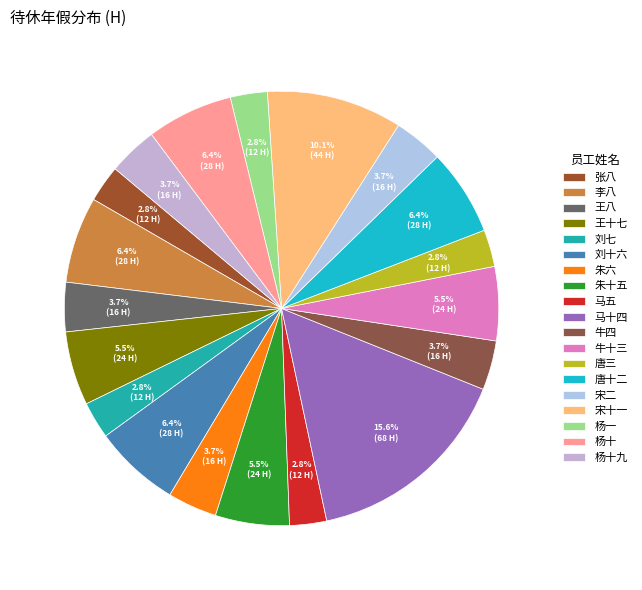

What is the largest slice in the pie chart?

马十四